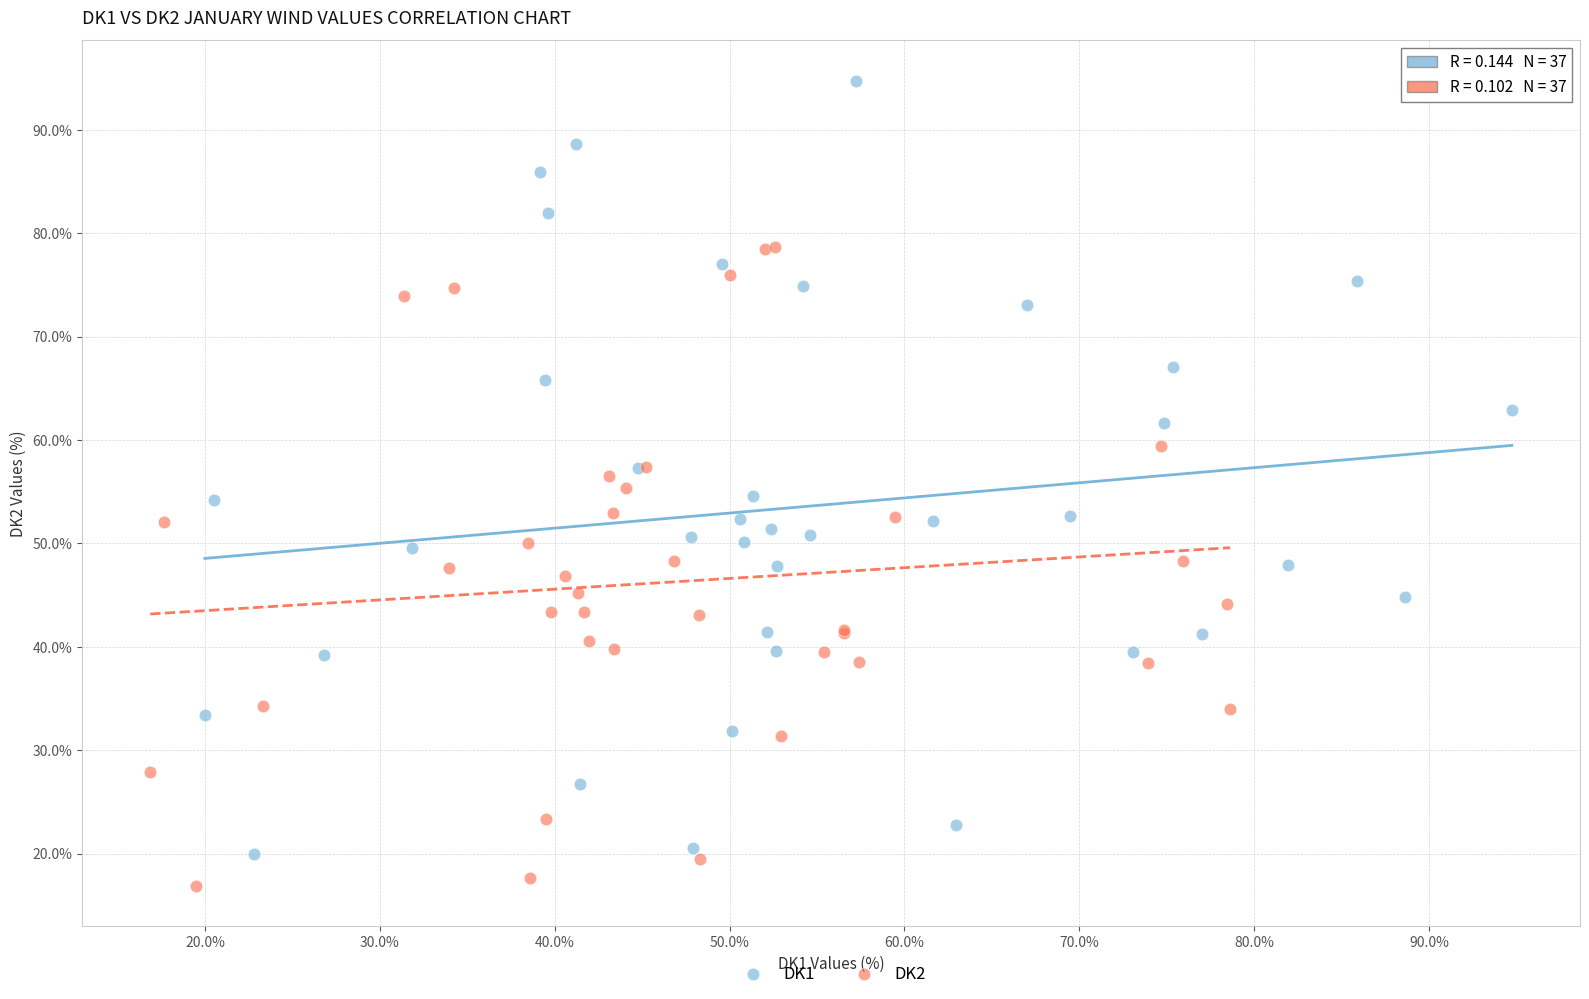

What are all the series names shown in the legend?

DK1, DK2